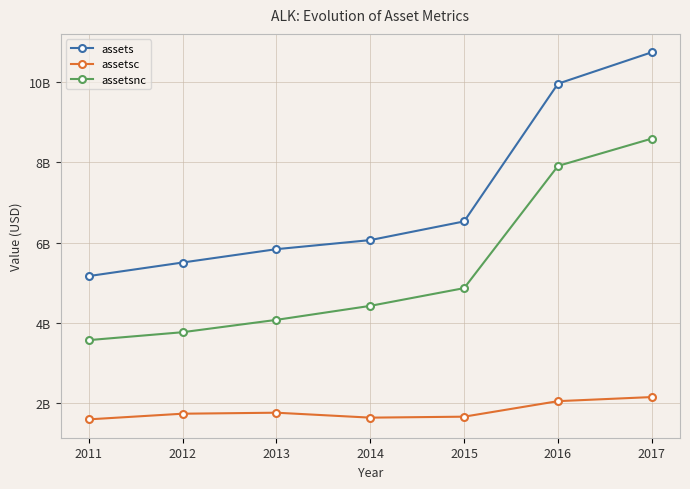

At which label is assetsc closest to 1874000000?

2013